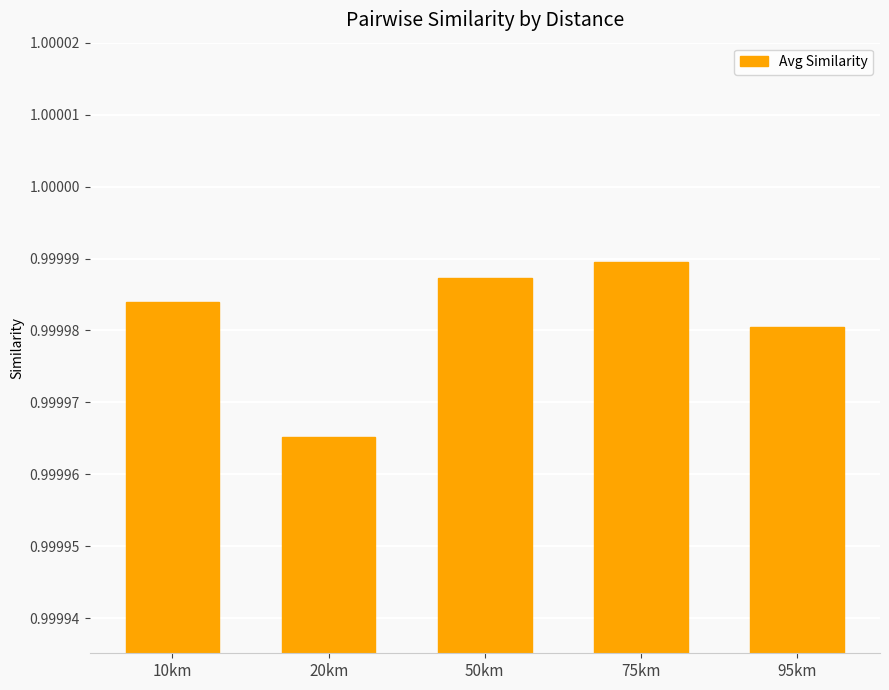

What position from the left is 10km?

1